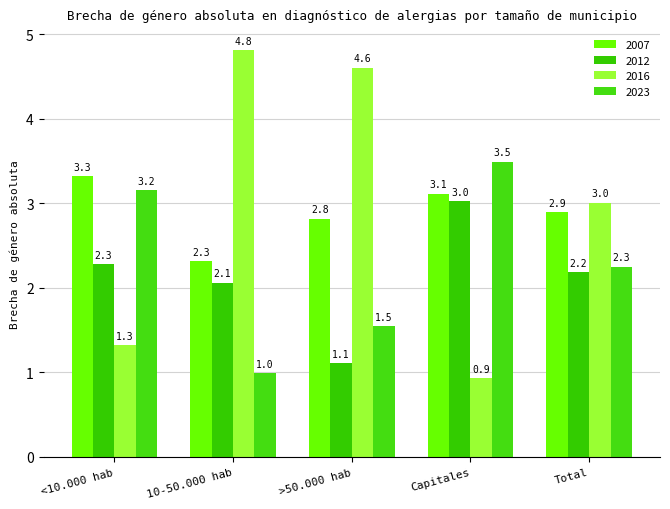

Reading right to left, extract all data points from this chart.

2007: 2.9	3.1	2.8	2.3	3.3
2012: 2.2	3.0	1.1	2.1	2.3
2016: 3.0	0.9	4.6	4.8	1.3
2023: 2.3	3.5	1.5	1.0	3.2